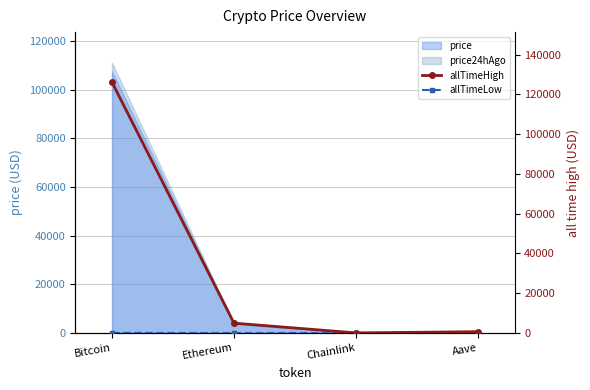

What is the difference between the allTimeHigh values at Bitcoin and Chainlink?

126027.3